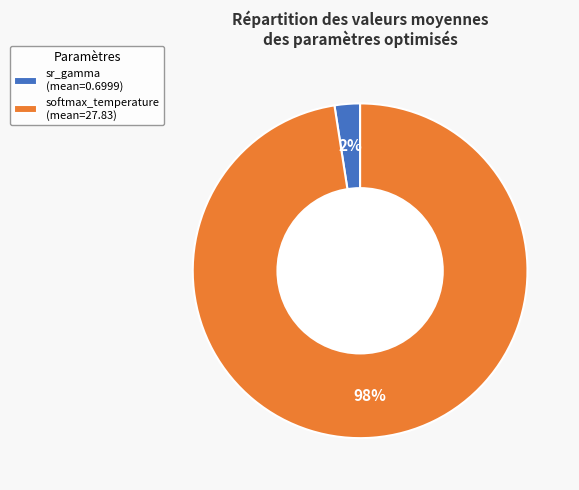

Between sr_gamma and softmax_temperature, which is larger?

softmax_temperature